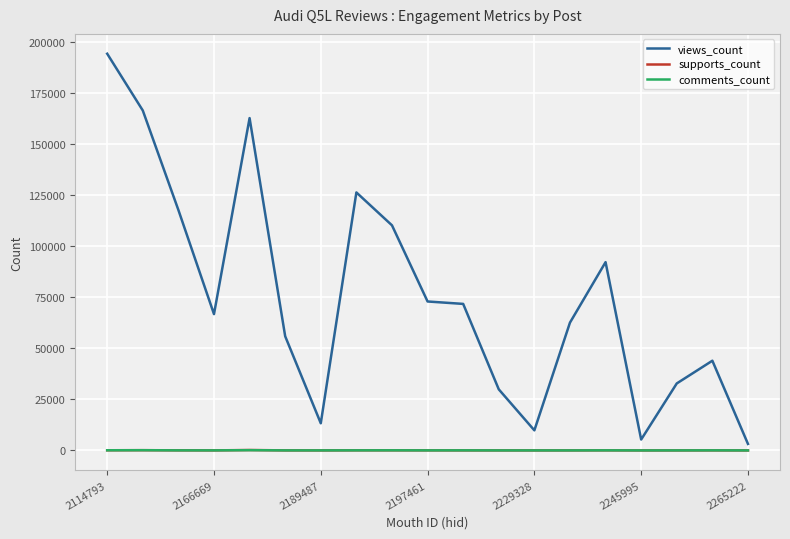

What is the greatest value displayed?

194118